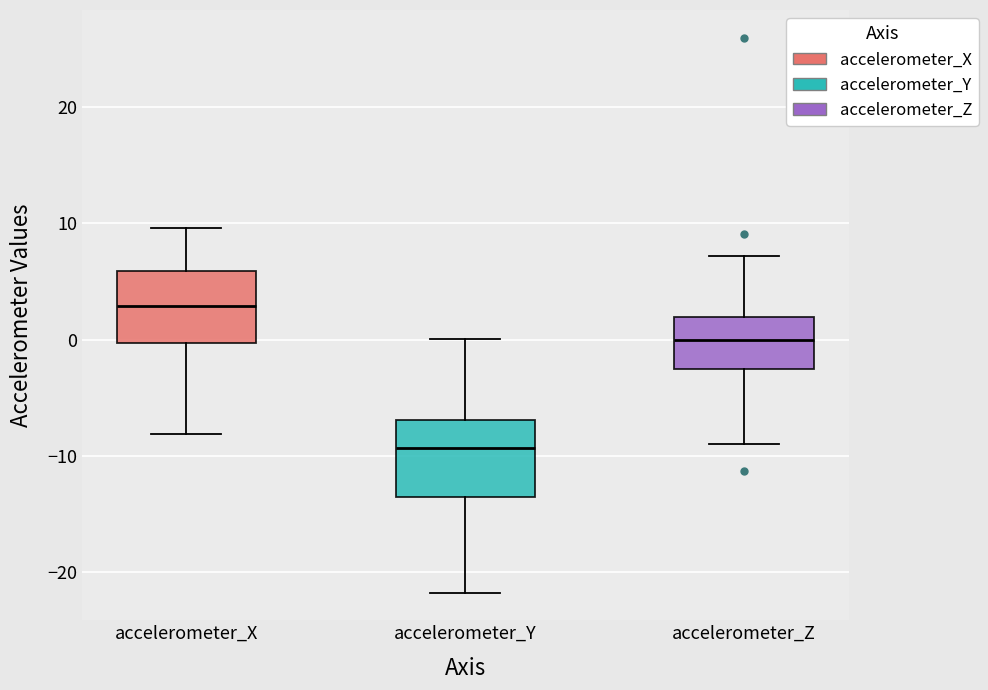

Where does the upper whisker of the box for accelerometer_X end on the y-axis? The values are not printed on the chart, so give them approximately, as read against the axis.

10